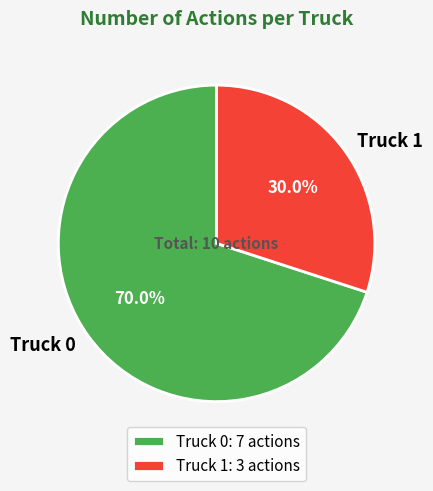

Which has a higher value, Truck 0 or Truck 1?

Truck 0